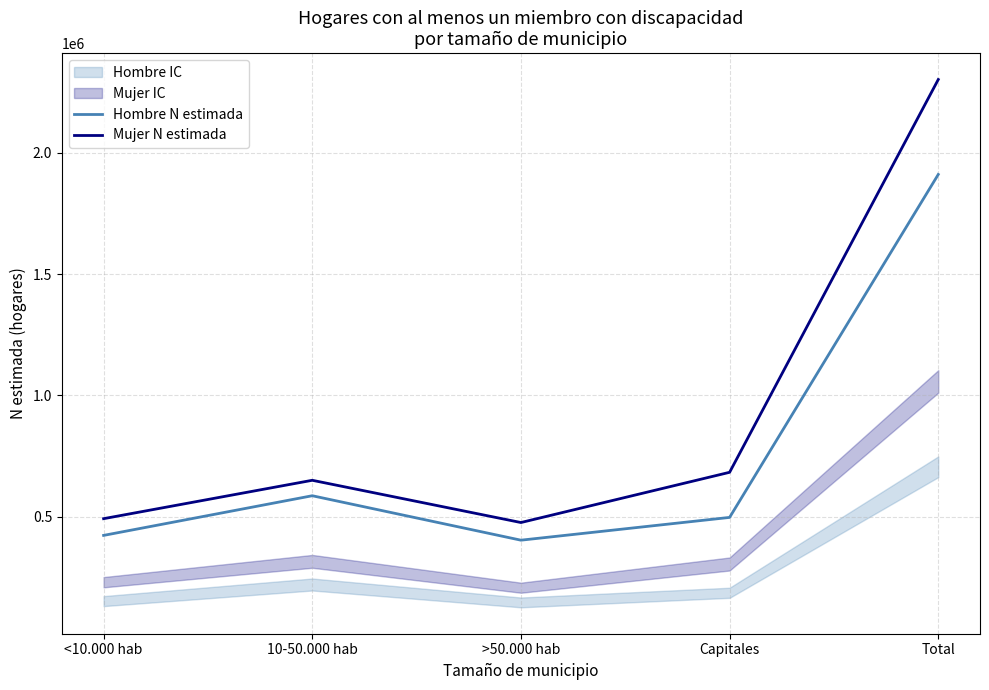

What is the lowest value of the Hombre N estimada series?

403381